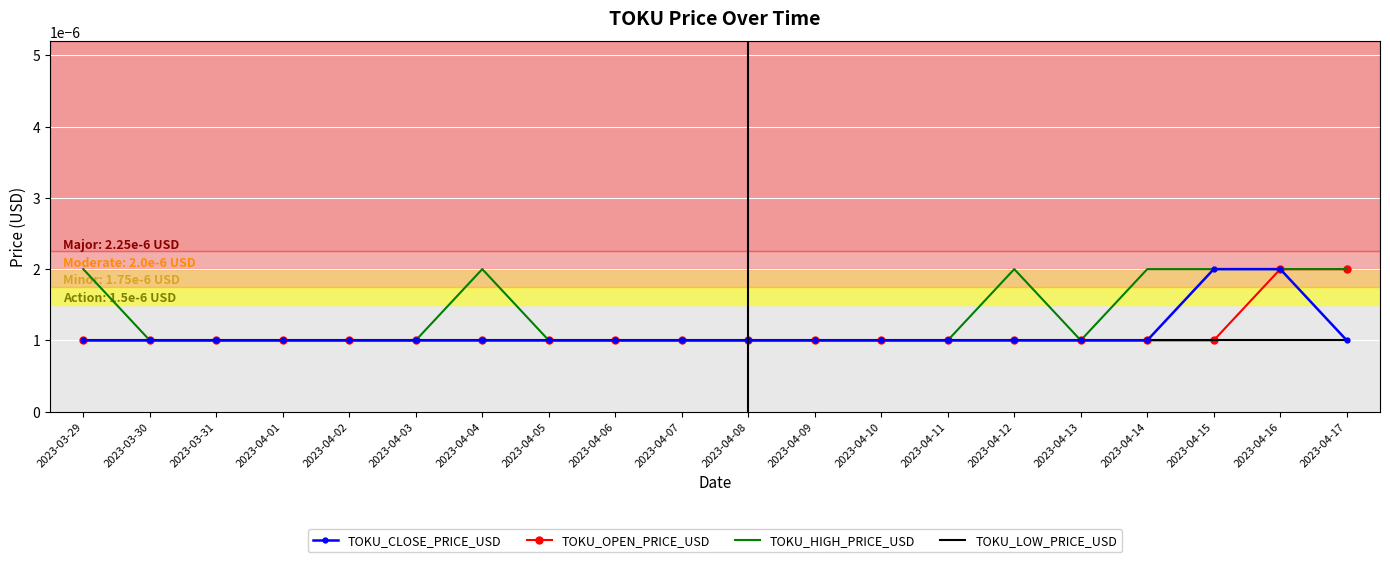

What position from the right is 2023-04-03?

15